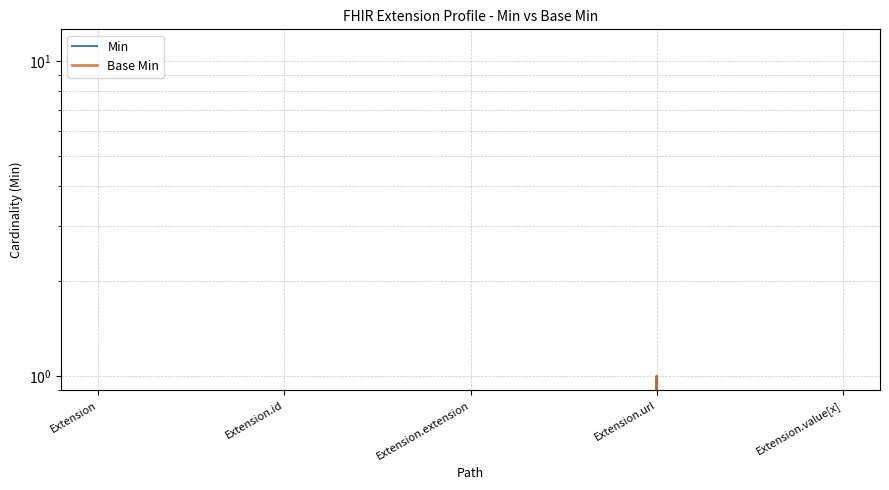

Is the value of Min at Extension.value[x] greater than the value of Base Min at Extension.url?

No